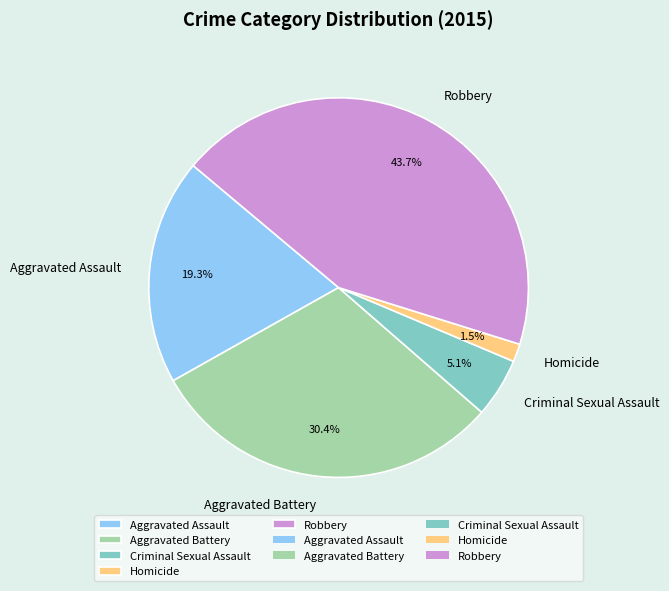

Is there a majority slice in this chart?

No